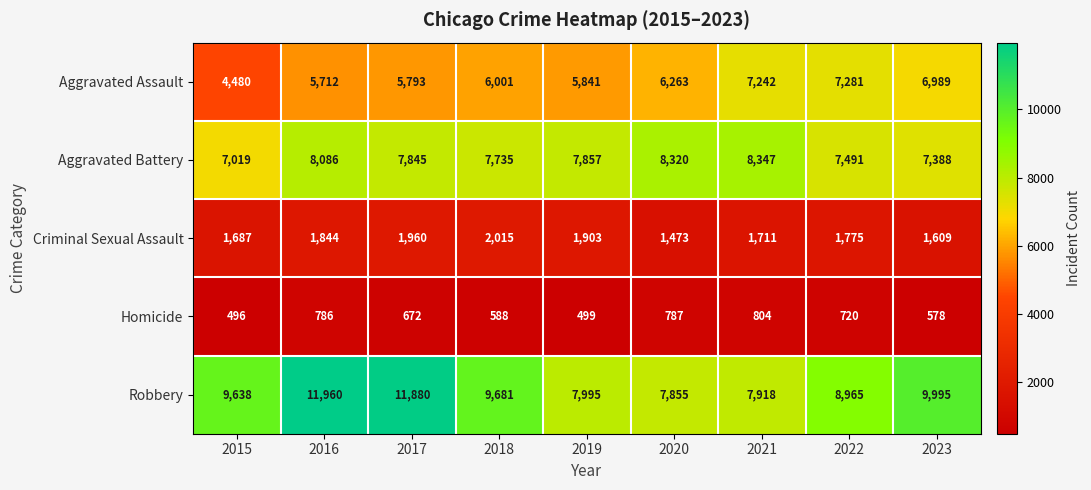

Which series changed the most between 2016 and 2020?

Robbery